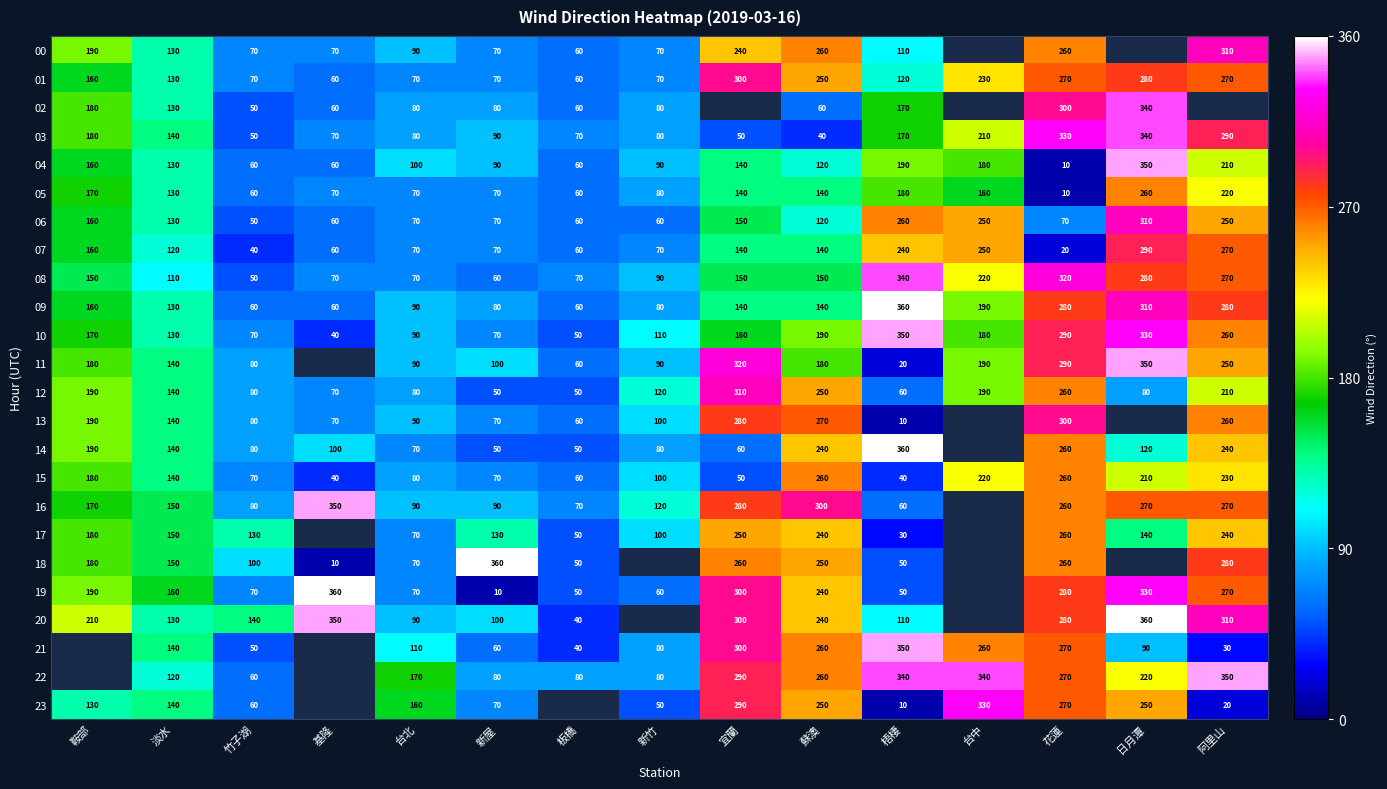

What is the difference between the maximum and minimum values in the 07 series?

270